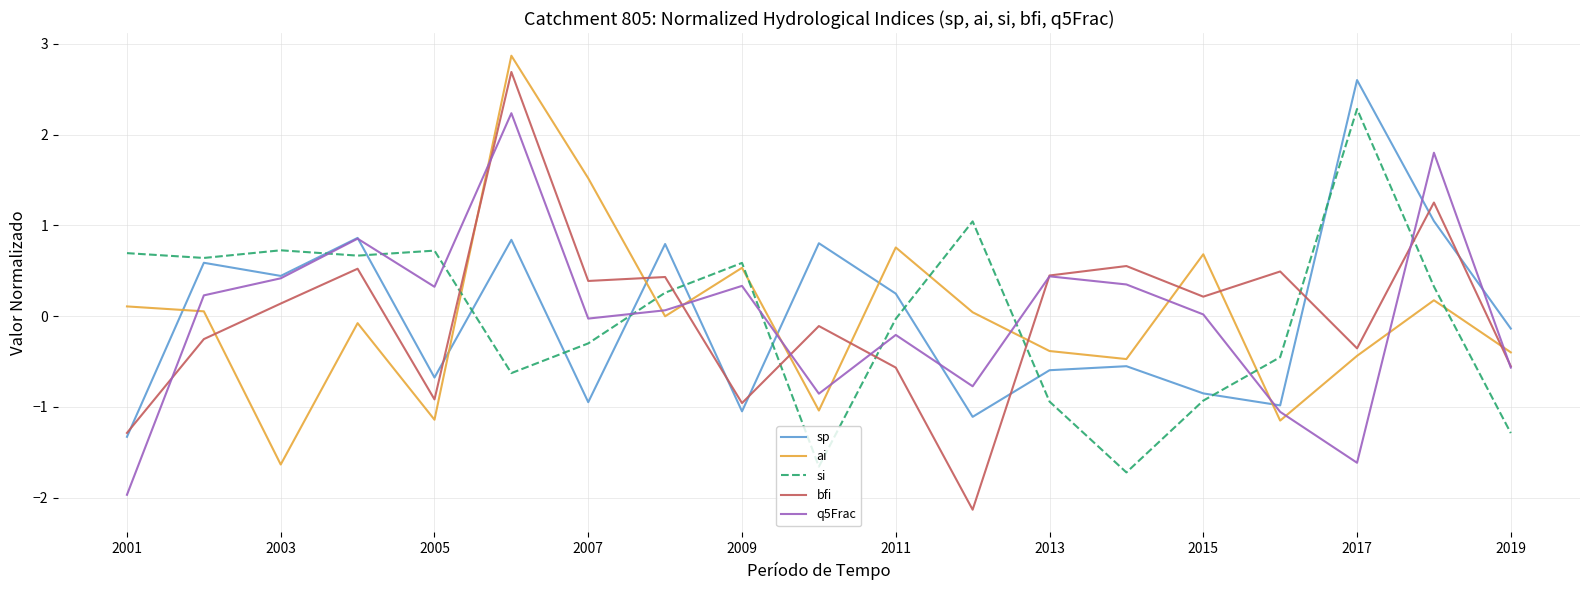

How many values in sp are above zero?

9